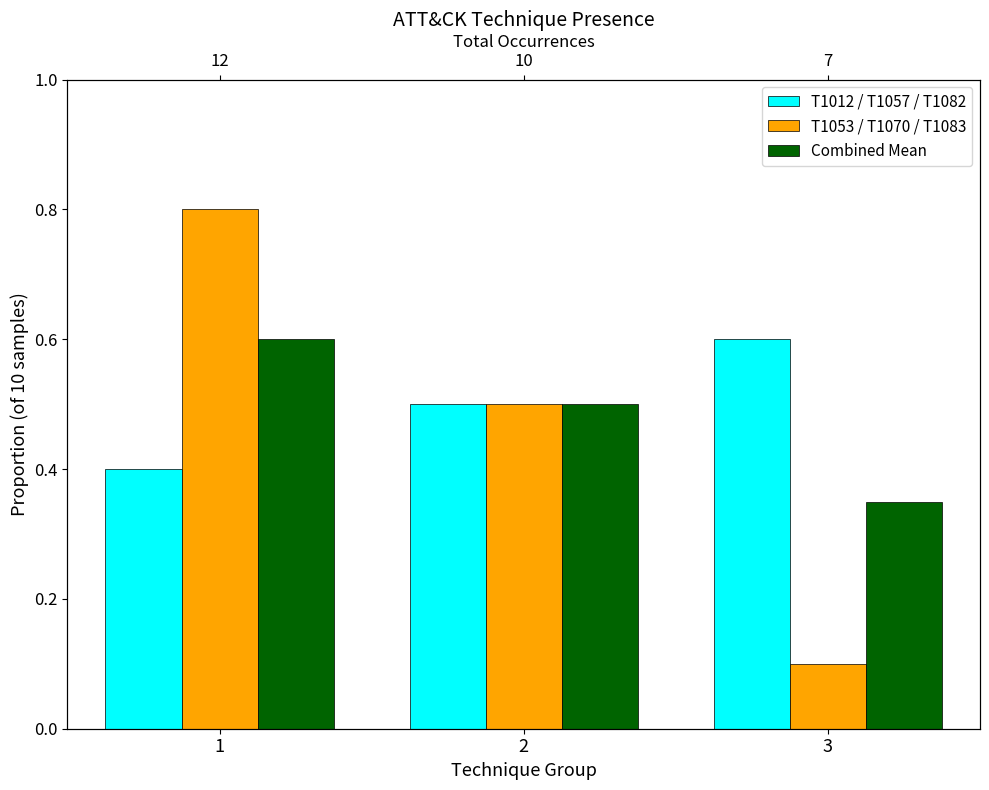

At which category is the sum across all series the highest?

1